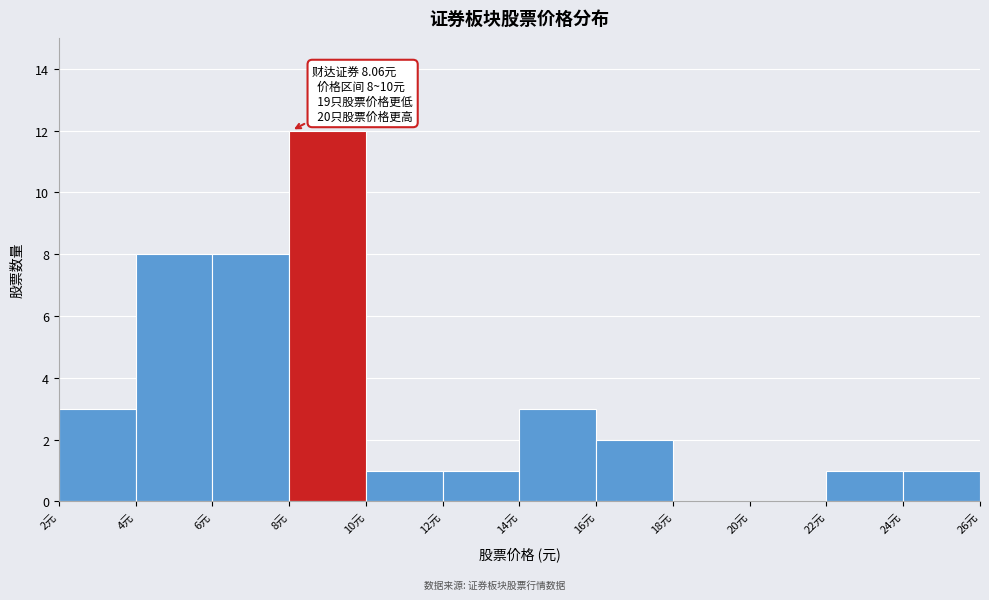

Which range on the x-axis has the tallest bar?

8 to 10